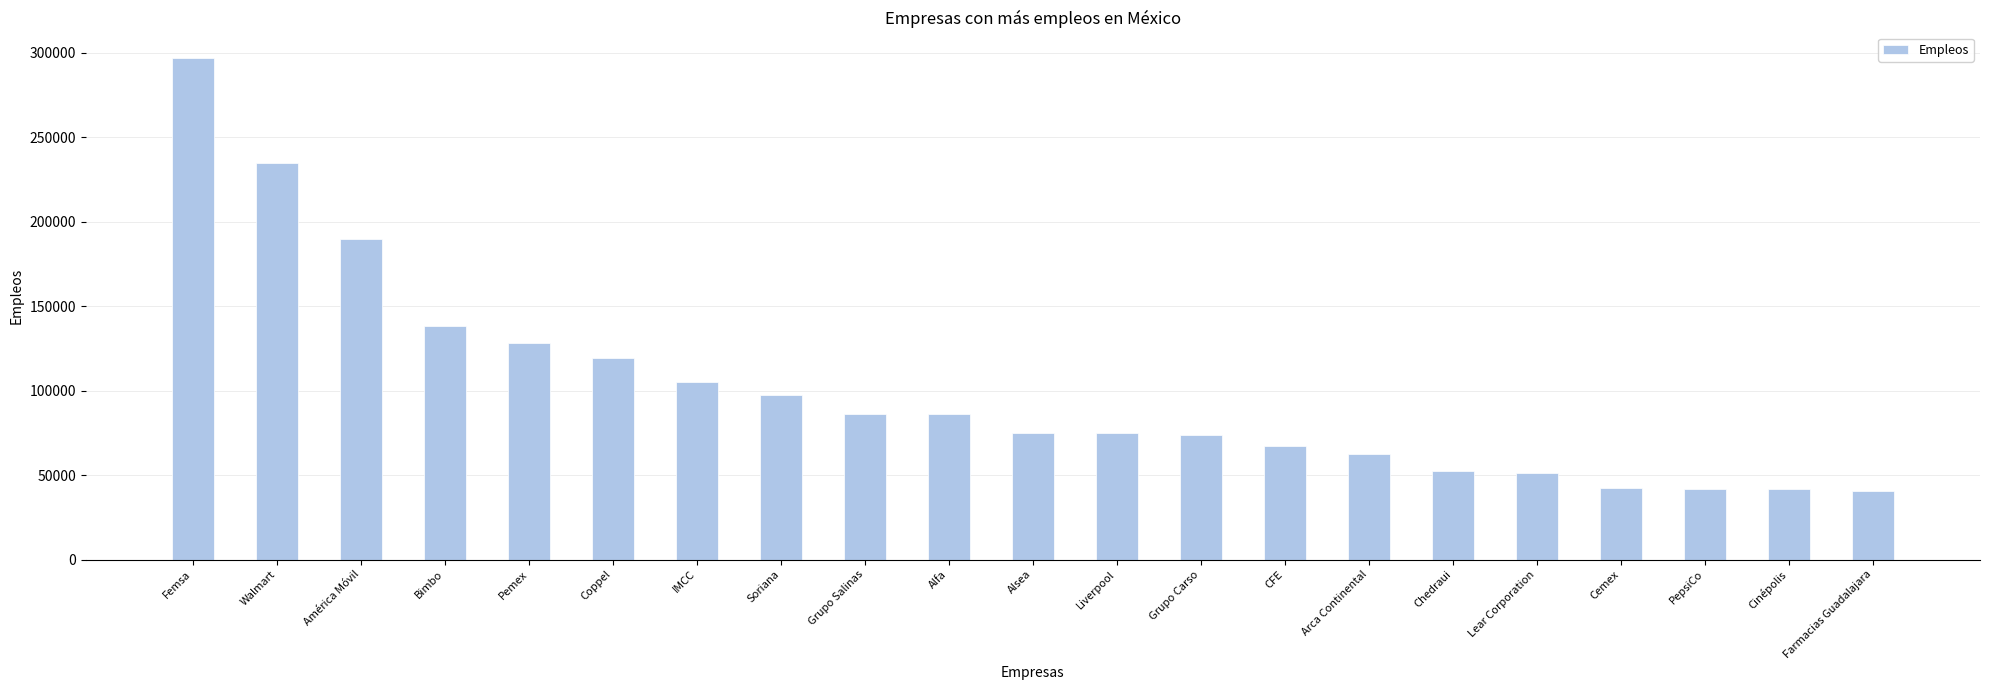

How many bars are there in total?

21